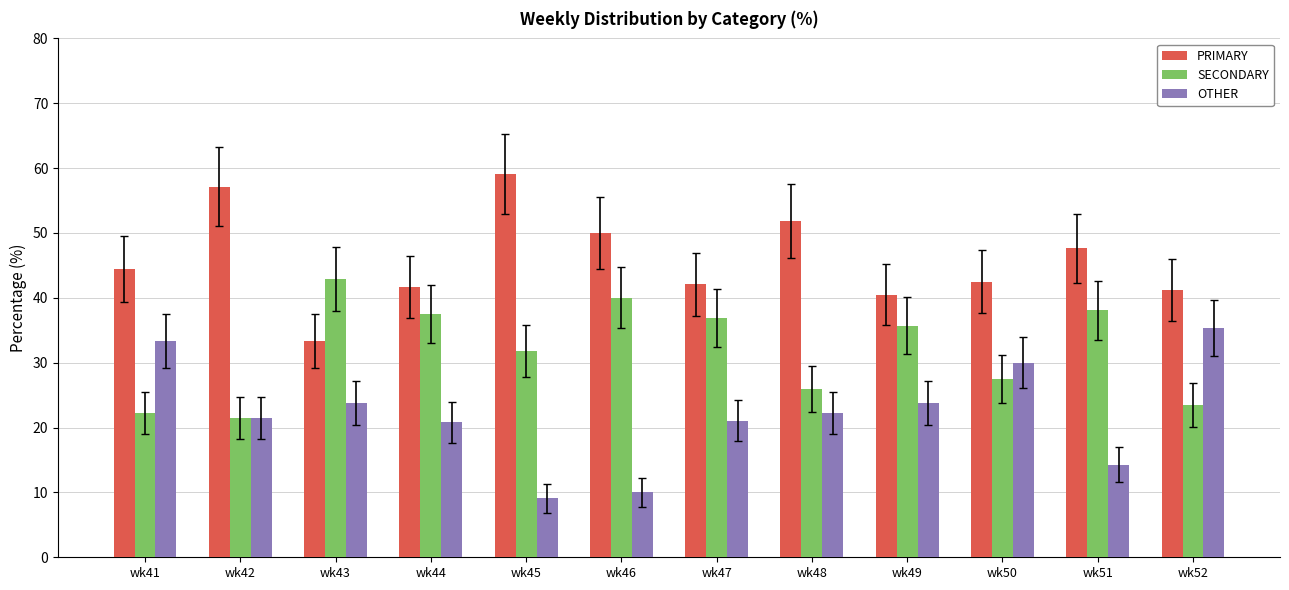

Which category has the highest value across all series?

wk45